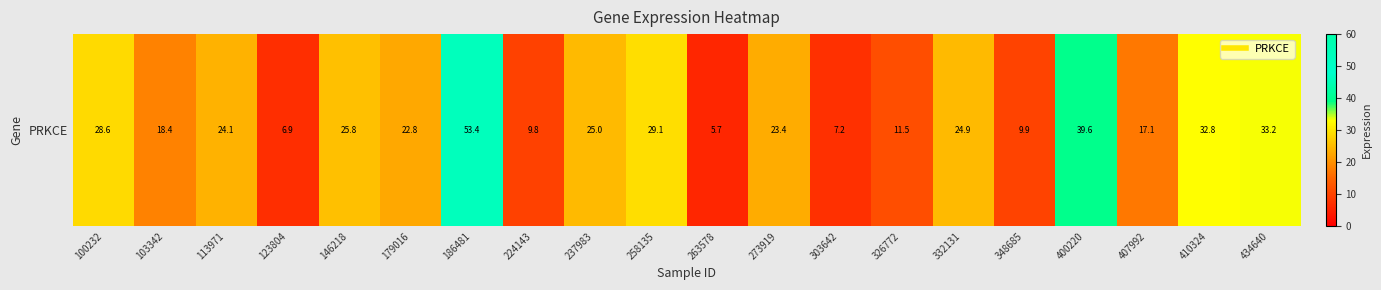

What is the change in value from 179016 to 410324?

+10.0